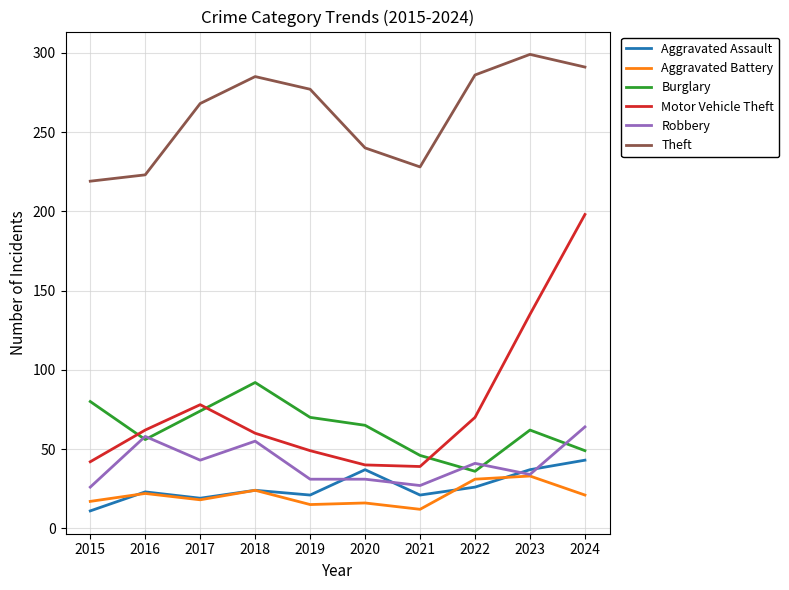

True or false: Robbery has a value of 26 at 2015.

True